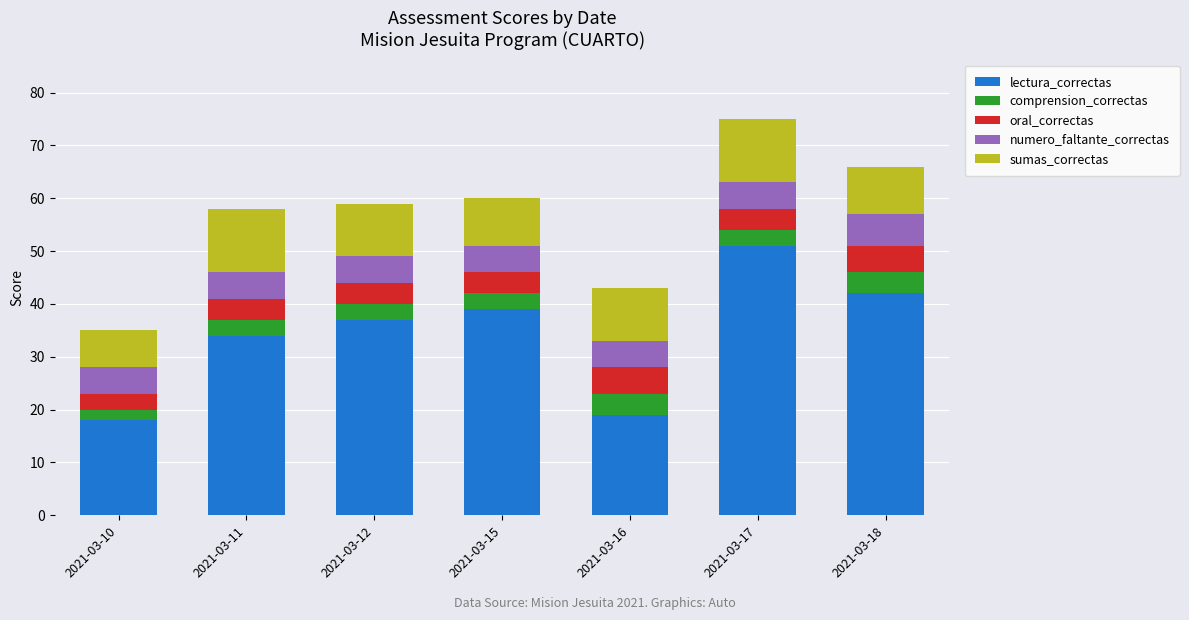

How many series are shown in this chart?

5